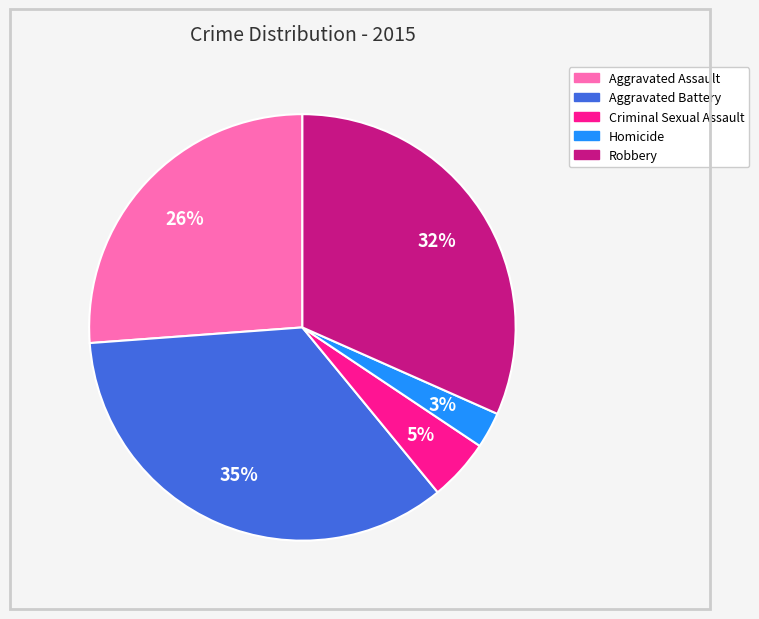

Rank the categories by value from highest to lowest.

Aggravated Battery, Robbery, Aggravated Assault, Criminal Sexual Assault, Homicide